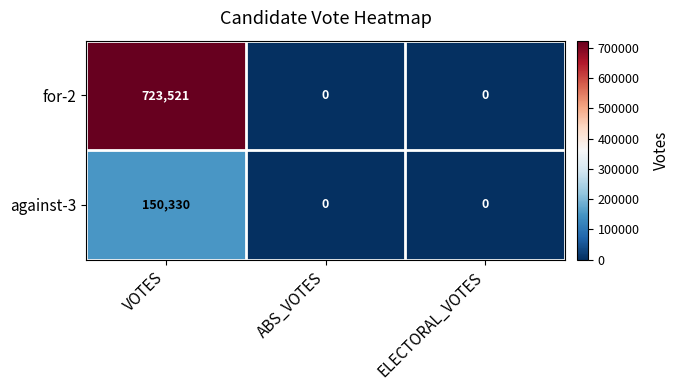

What is the difference between the maximum and minimum values in the for-2 series?

723521